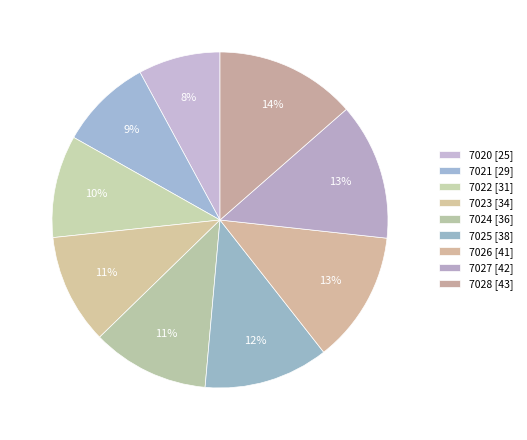

Is it true that 7024 is 11% of the pie?

True